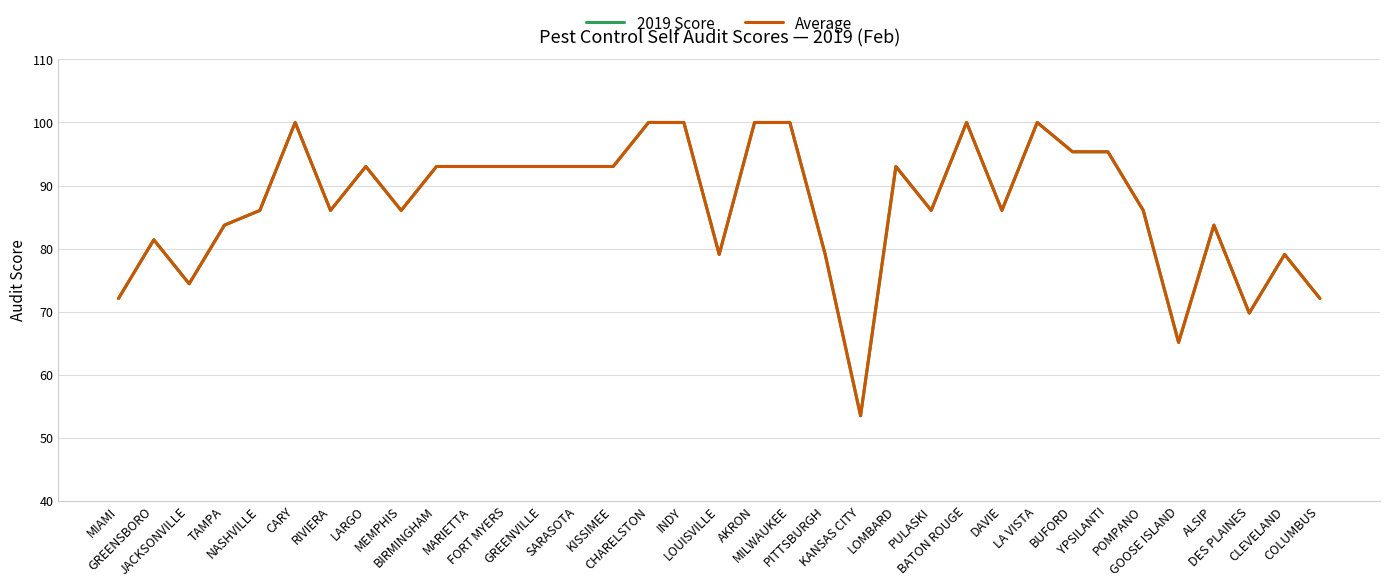

Is the value of 2019 Score at GREENSBORO greater than the value of Average at GOOSE ISLAND?

Yes